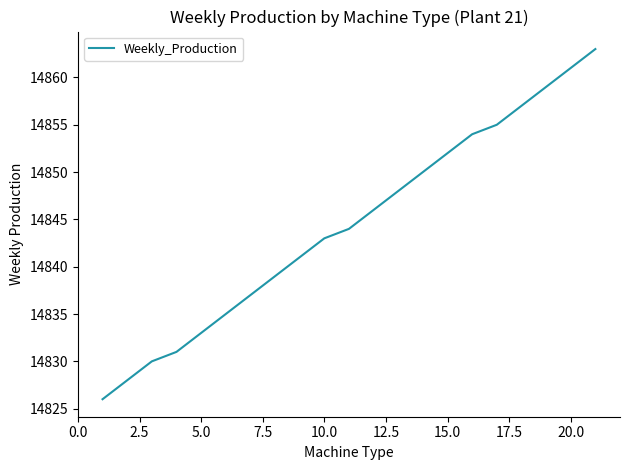

What is the difference between the maximum and minimum values?

37